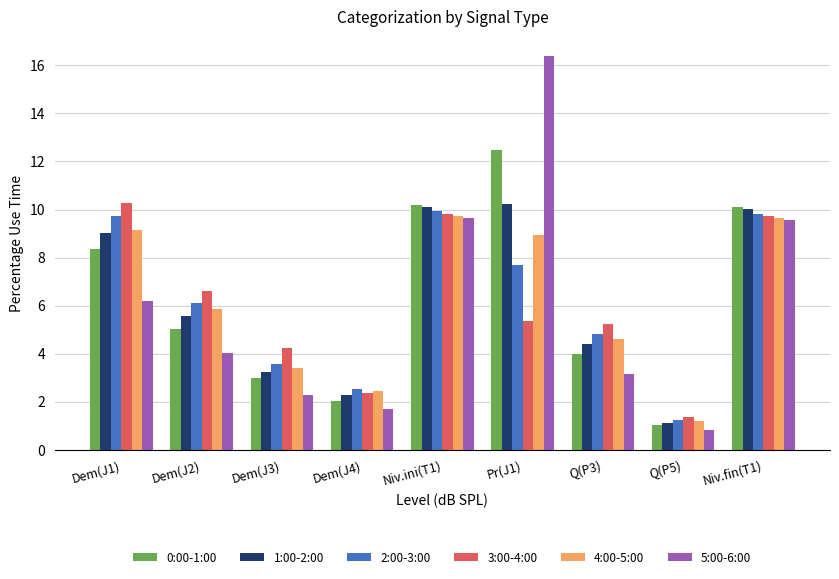

Is it true that 5:00-6:00 equals 4.6 at Q(P3)?

False